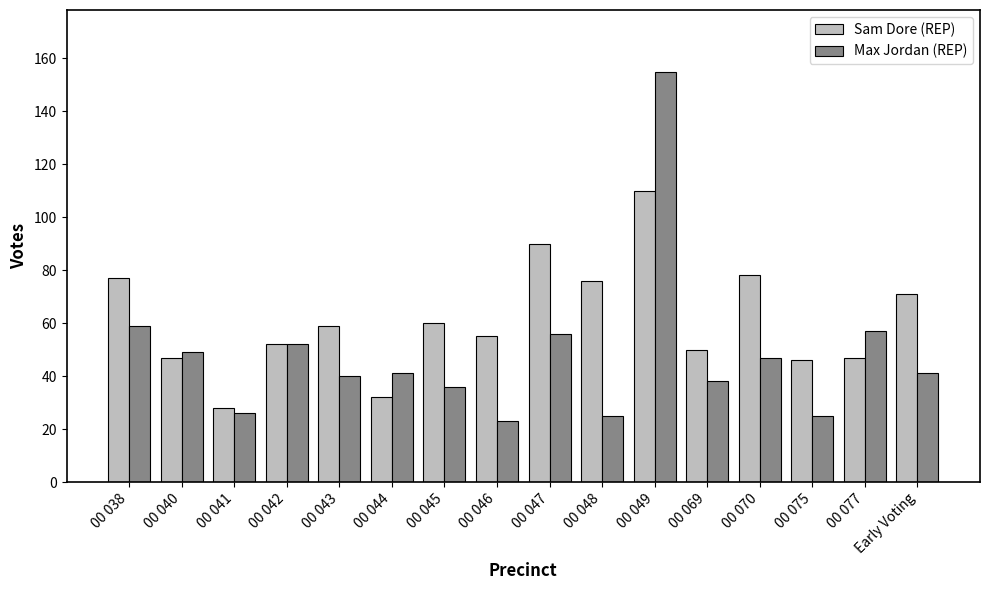

Which series has the largest range (max minus min)?

Max Jordan (REP)